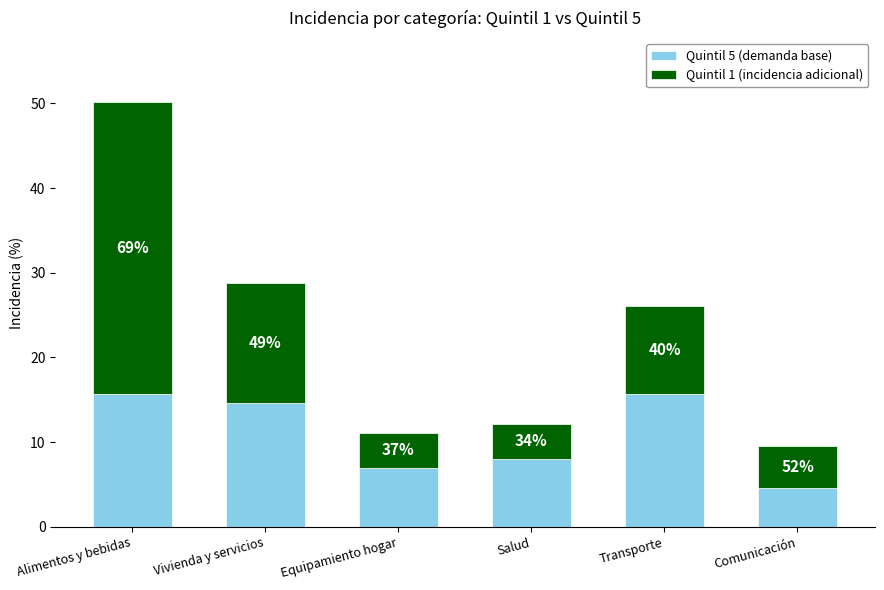

What are all the series names shown in the legend?

Quintil 5 (demanda base), Quintil 1 (incidencia adicional)